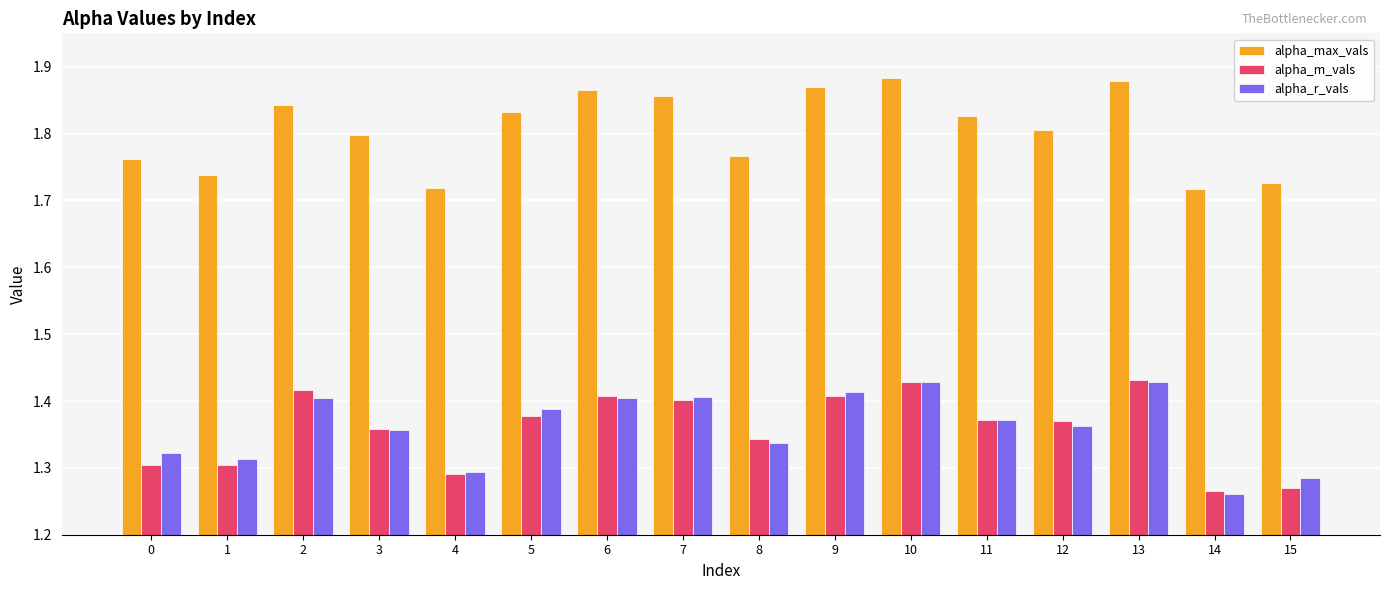

What is the total value across all series at 14?

4.2